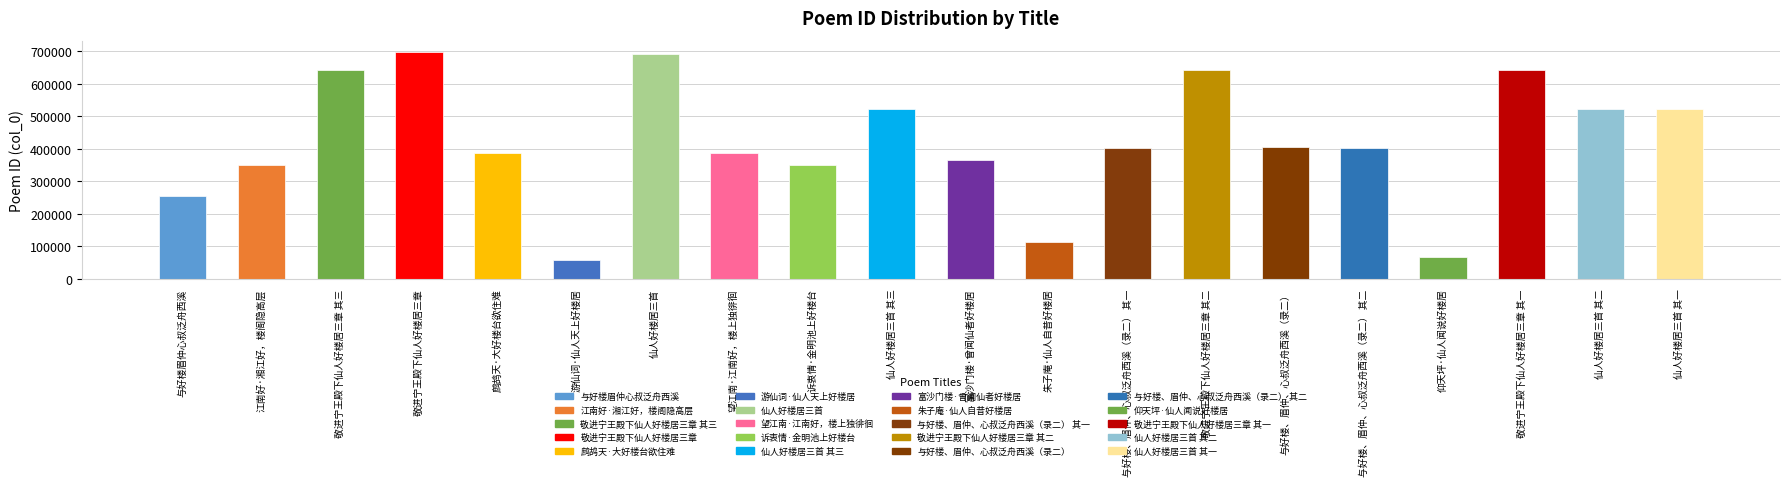

What value does the data have at 与好楼、眉仲、心叔泛舟西溪（录二） 其一, to the nearest 10?

402140